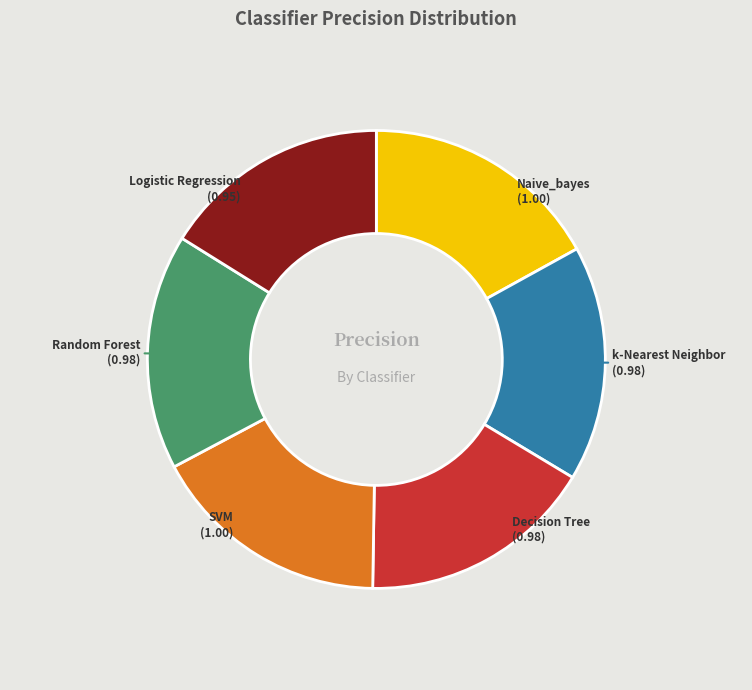

Combined, do SVM and k-Nearest Neighbor account for over 50%?

No